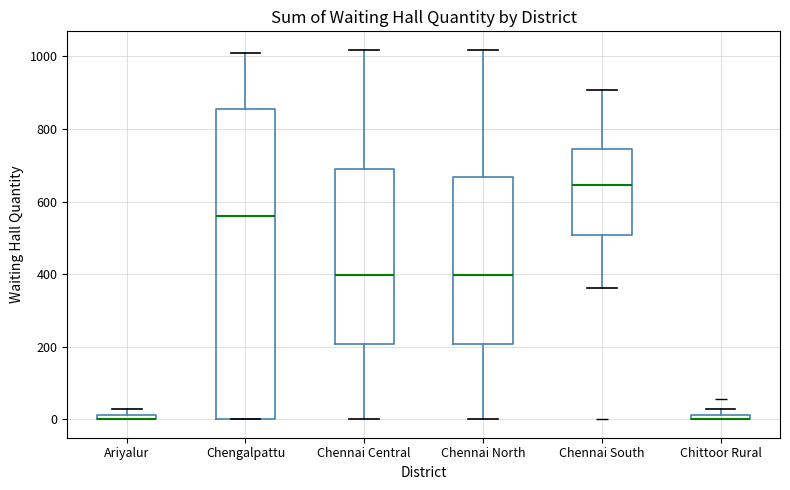

Where is the lower edge of the box for Ariyalur on the y-axis? The values are not printed on the chart, so give them approximately, as read against the axis.

0